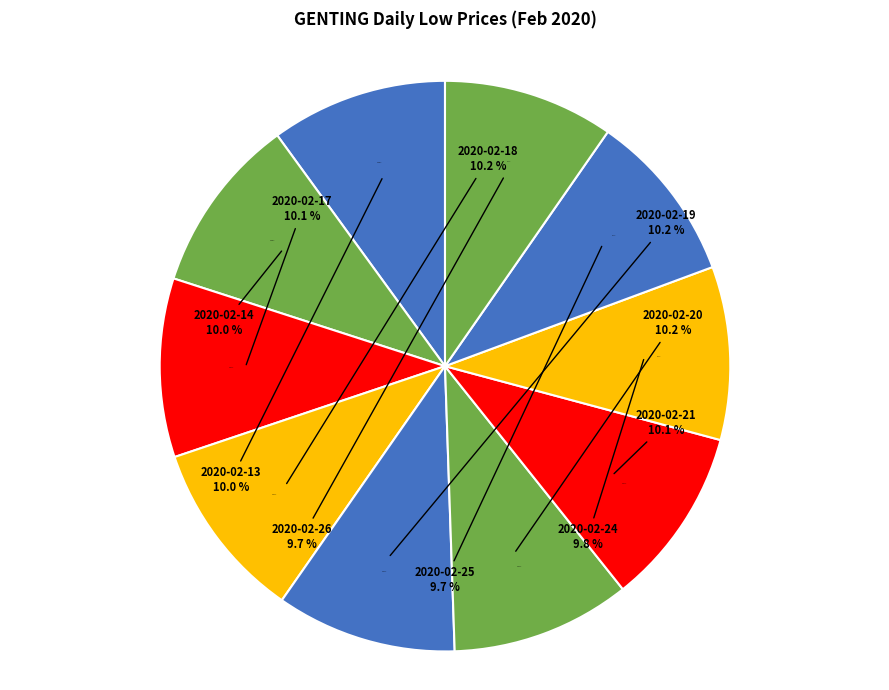

Is there a majority slice in this chart?

No